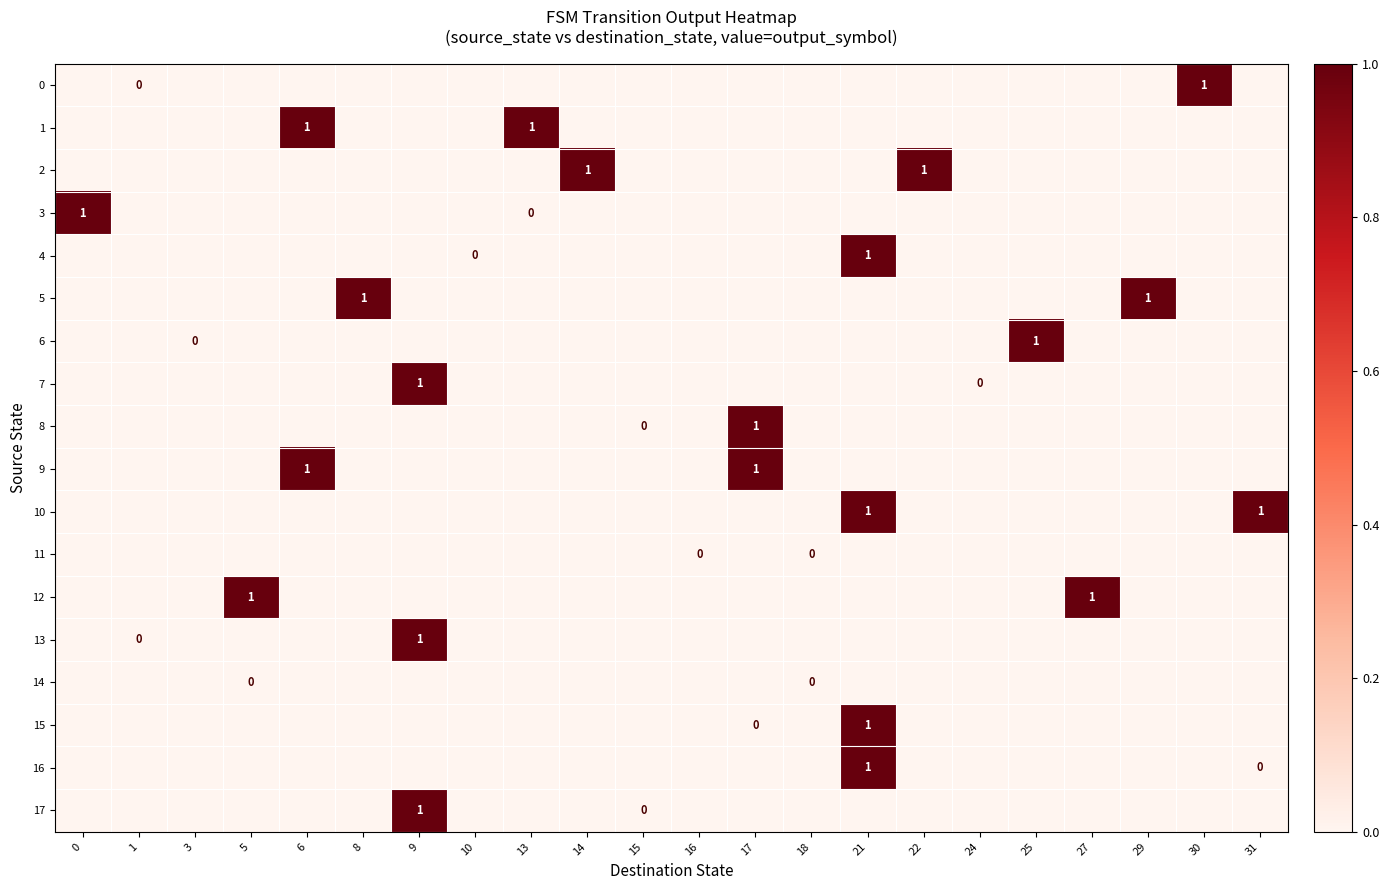

What is the difference between the second highest and second lowest values in the 0 series?

1.0